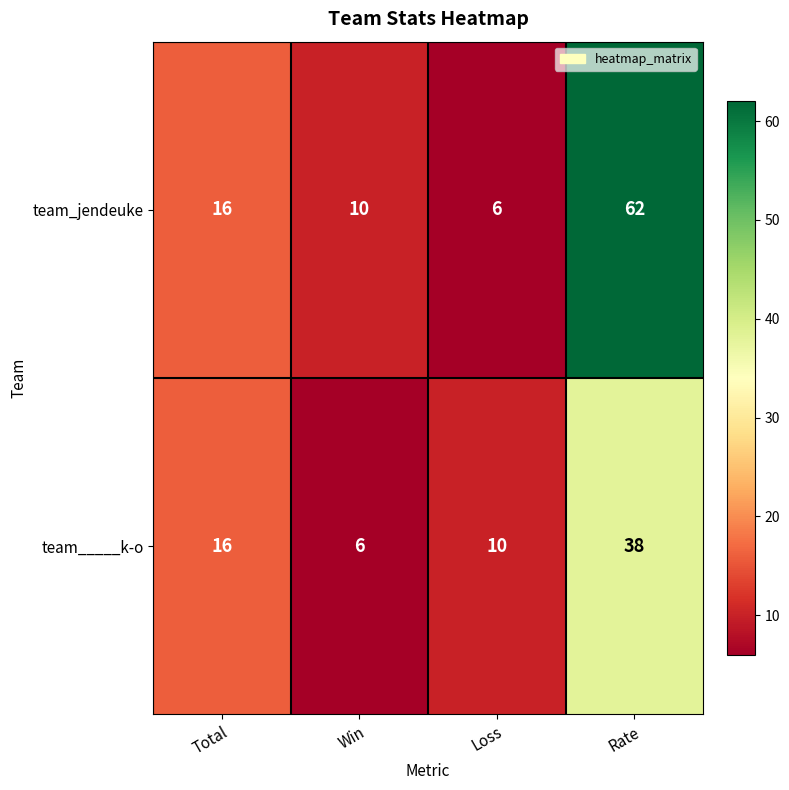

What is the total value across all series at Rate?

100